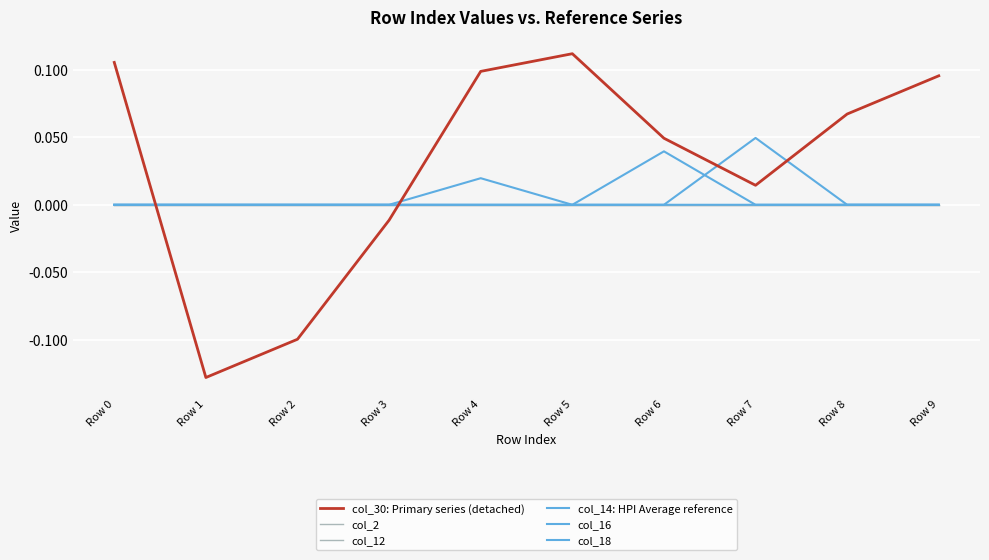

Does the chart display data point markers on the line(s)?

No